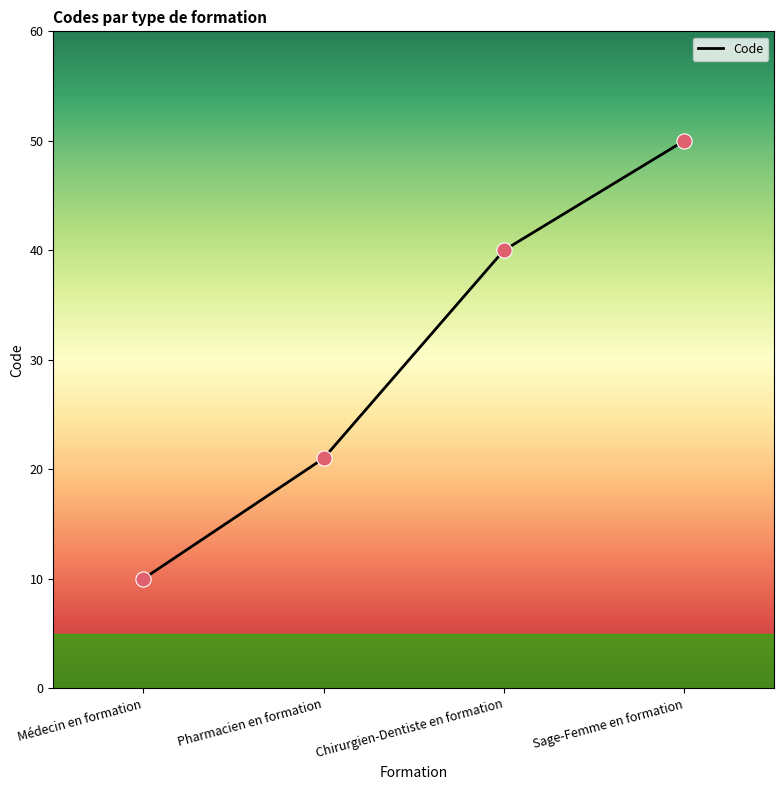

Approximately how many times larger is the value at Médecin en formation compared to Pharmacien en formation?

0.5